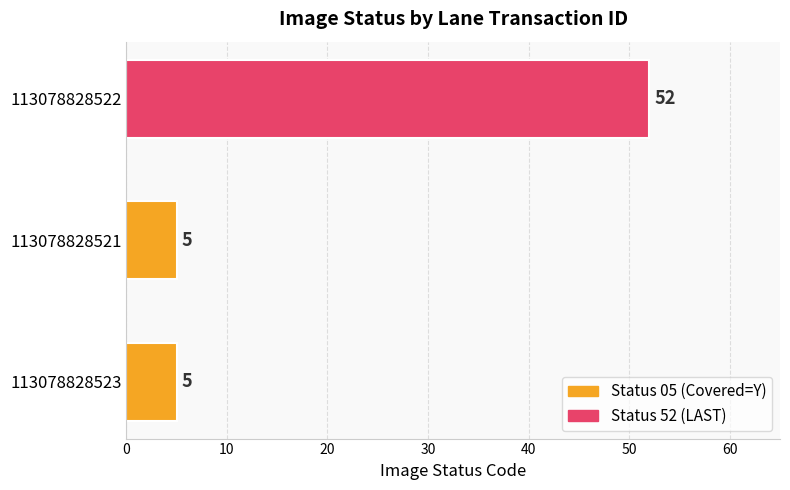

Which label corresponds to the largest value in the chart?

113078828522